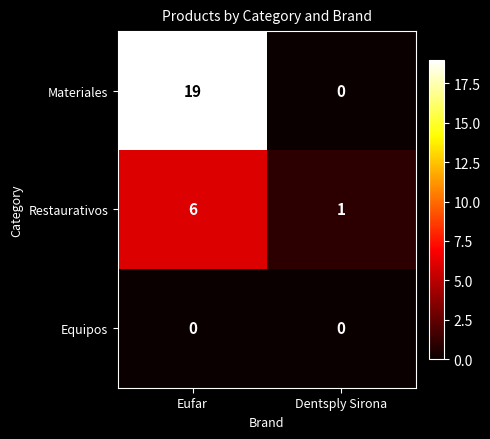

The value of Materiales at Dentsply Sirona is 0. True or false?

True